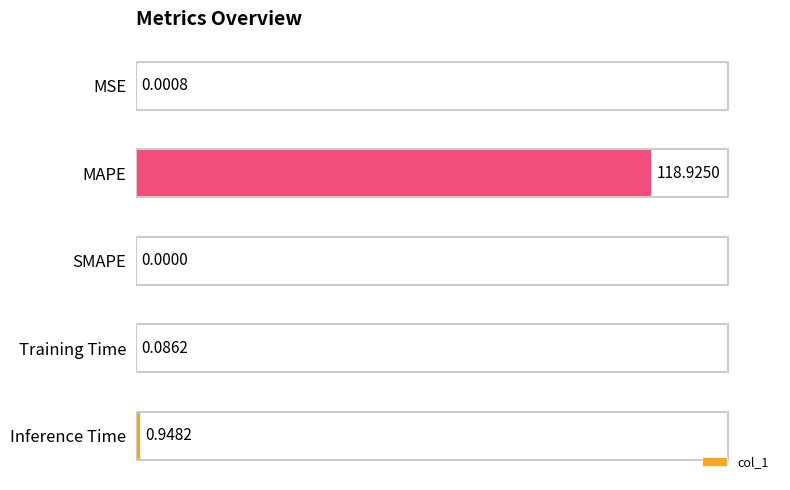

At which label is the value closest to 59?

Inference Time